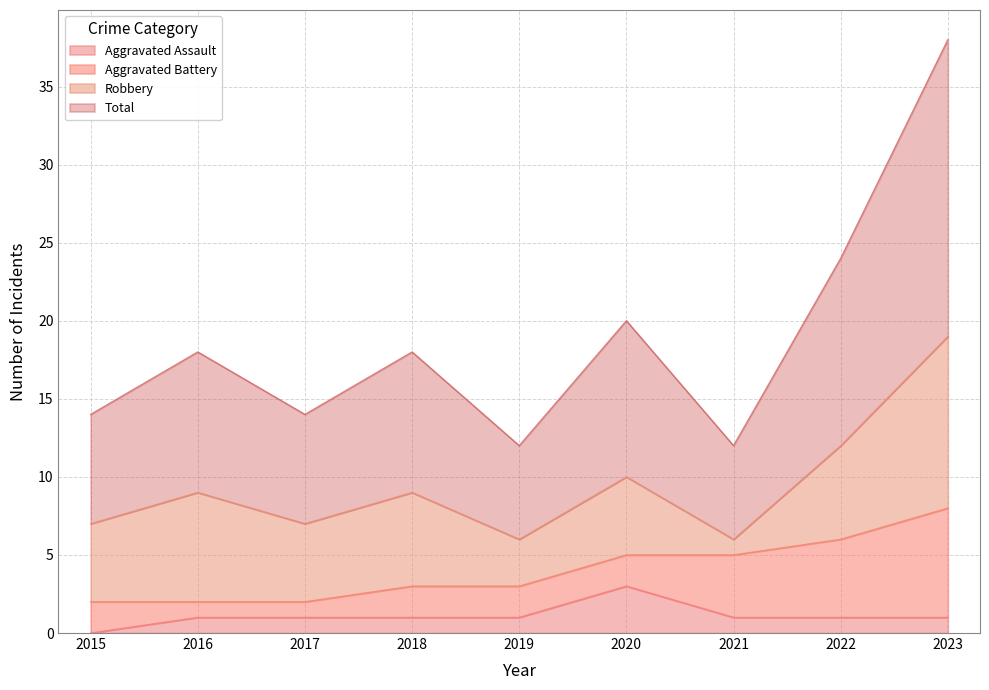

True or false: Aggravated Assault has more than 2 interior local peaks.

False